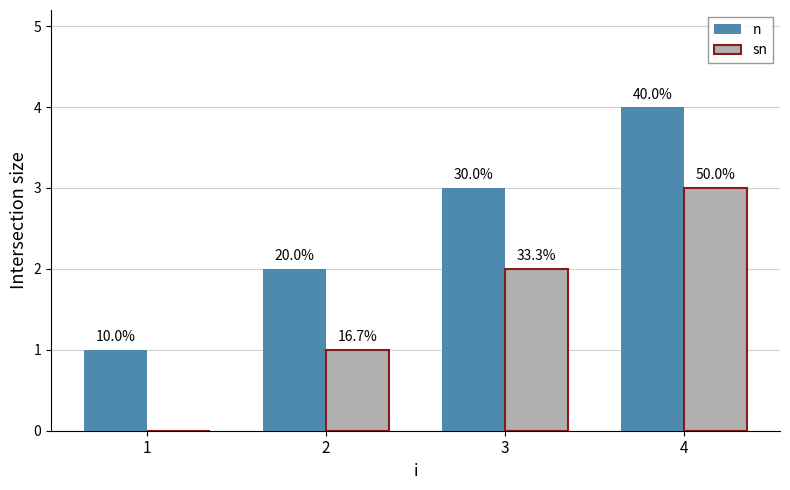

Reading left to right, list all the values displayed in this chart.

n: 1=1	2=2	3=3	4=4
sn: 1=0	2=1	3=2	4=3